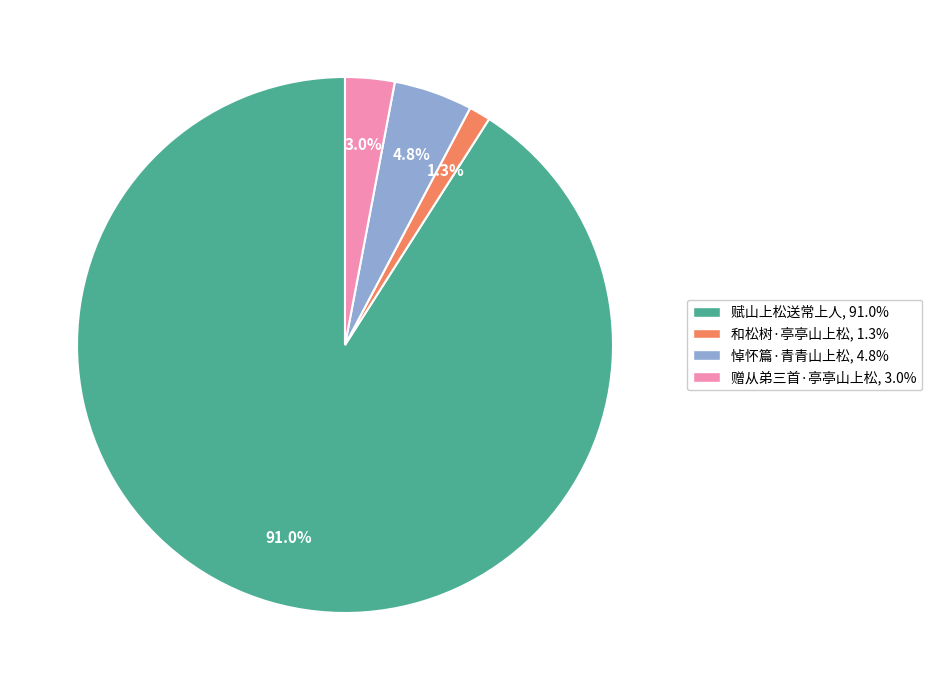

How many slices are in this pie chart?

4